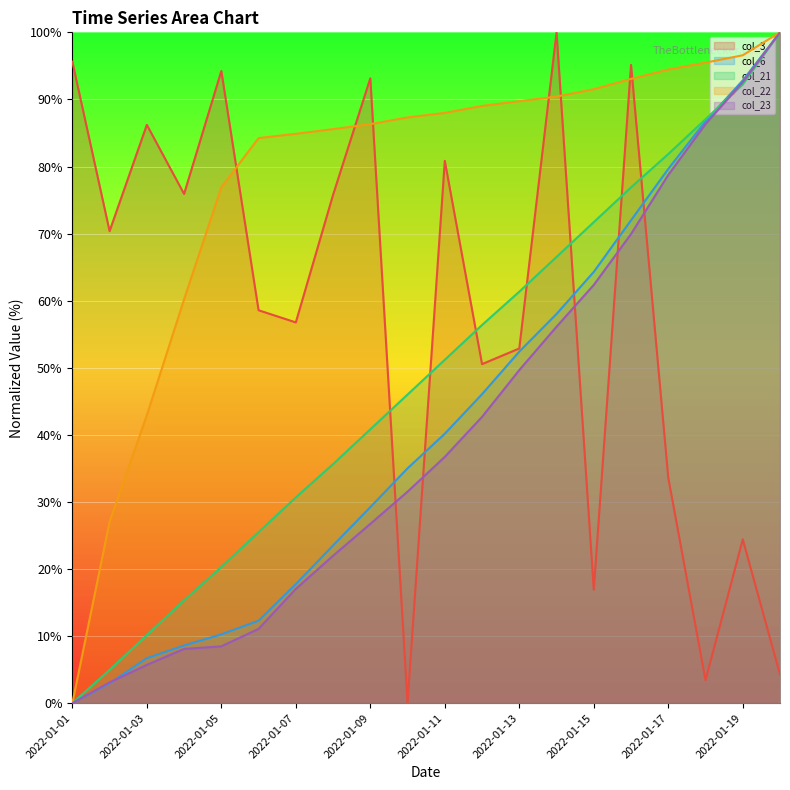

What is the highest value of the col_3 series?

100.0